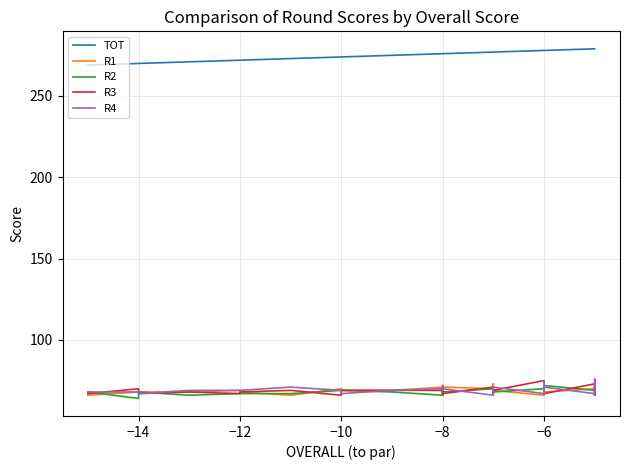

Where is the first local minimum for R3?

−14